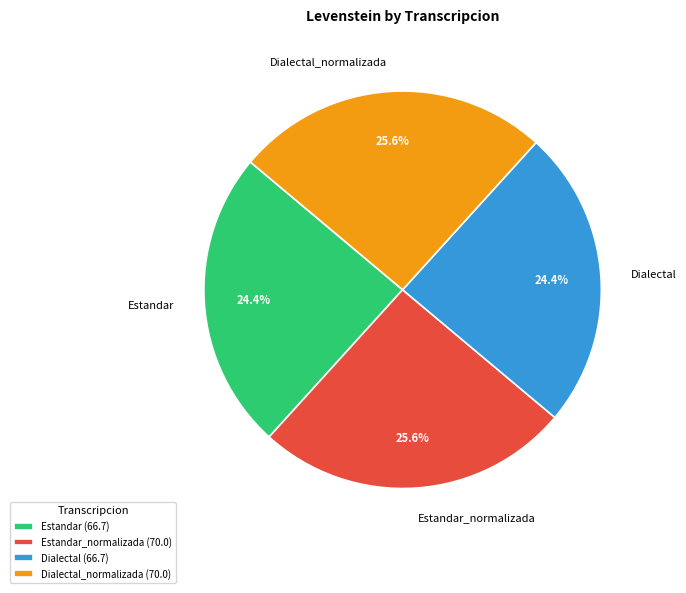

How many segments does this pie chart have?

4